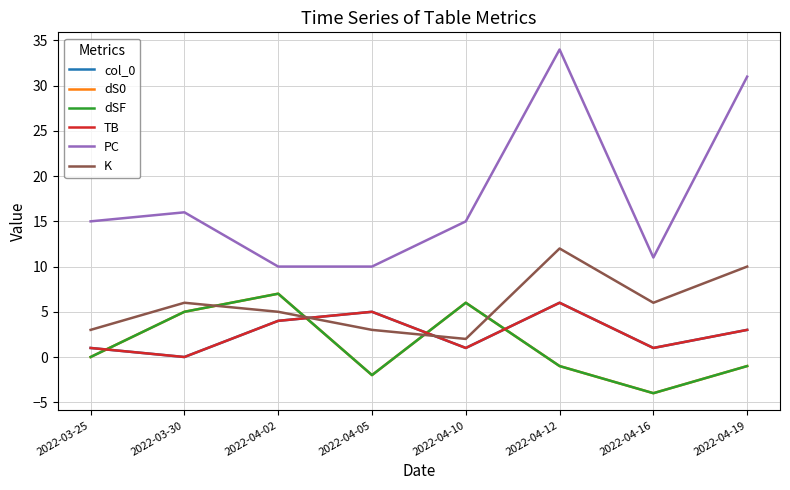

What is the spread (max minus min) of values at 2022-04-10?

14